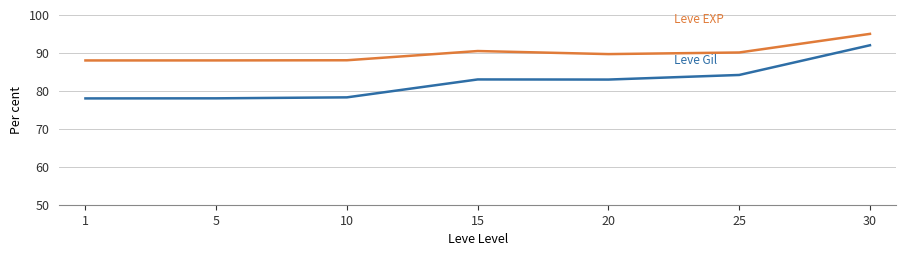

Reading left to right, list all the values displayed in this chart.

Leve EXP: 1=88.0	5=88.0	10=88.0	15=90.5	20=89.7	25=90.1	30=95.0
Leve Gil: 1=78.0	5=78.0	10=78.3	15=83.0	20=83.0	25=84.2	30=92.0